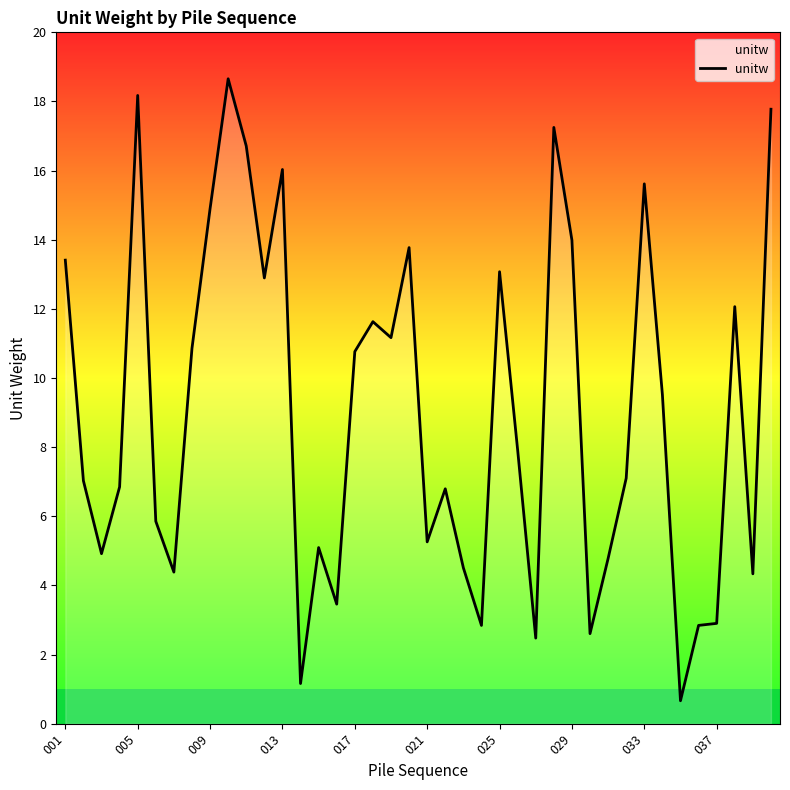

What is the average value?

9.1